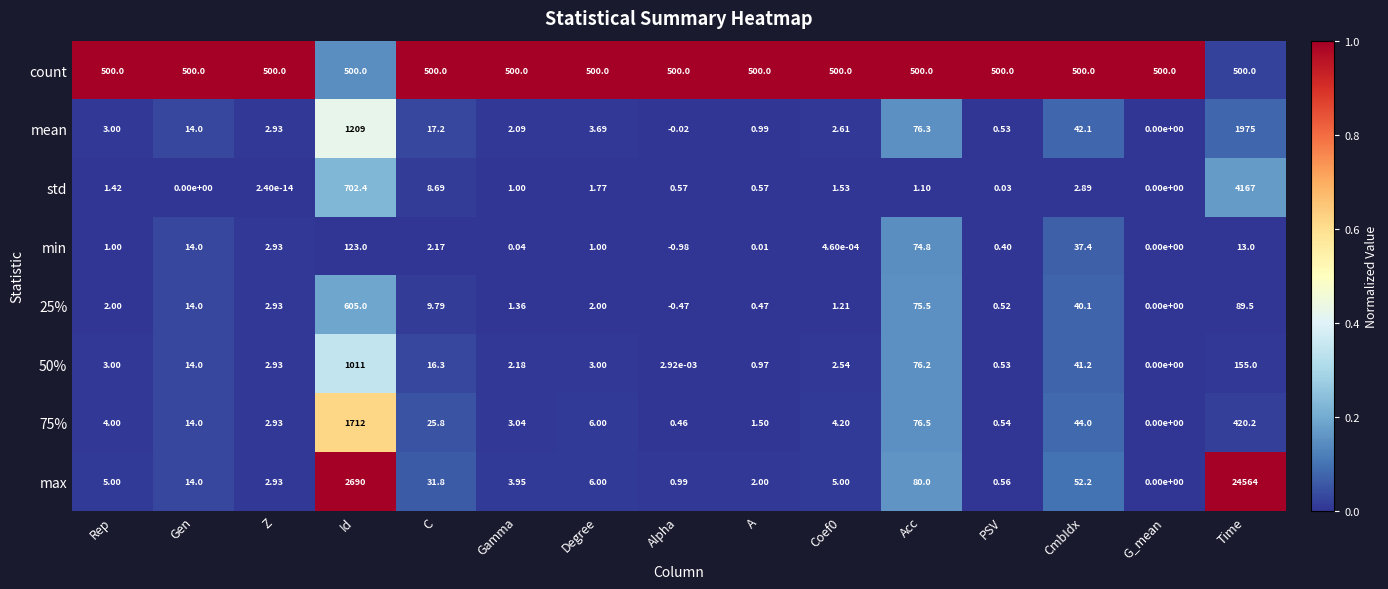

Which series has the largest total across all categories?

max